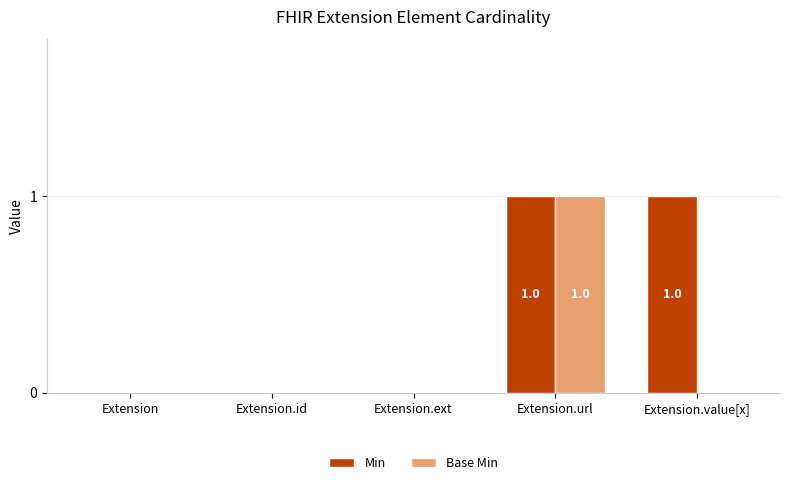

Which series changed the most between Extension.url and Extension.value[x]?

Base Min